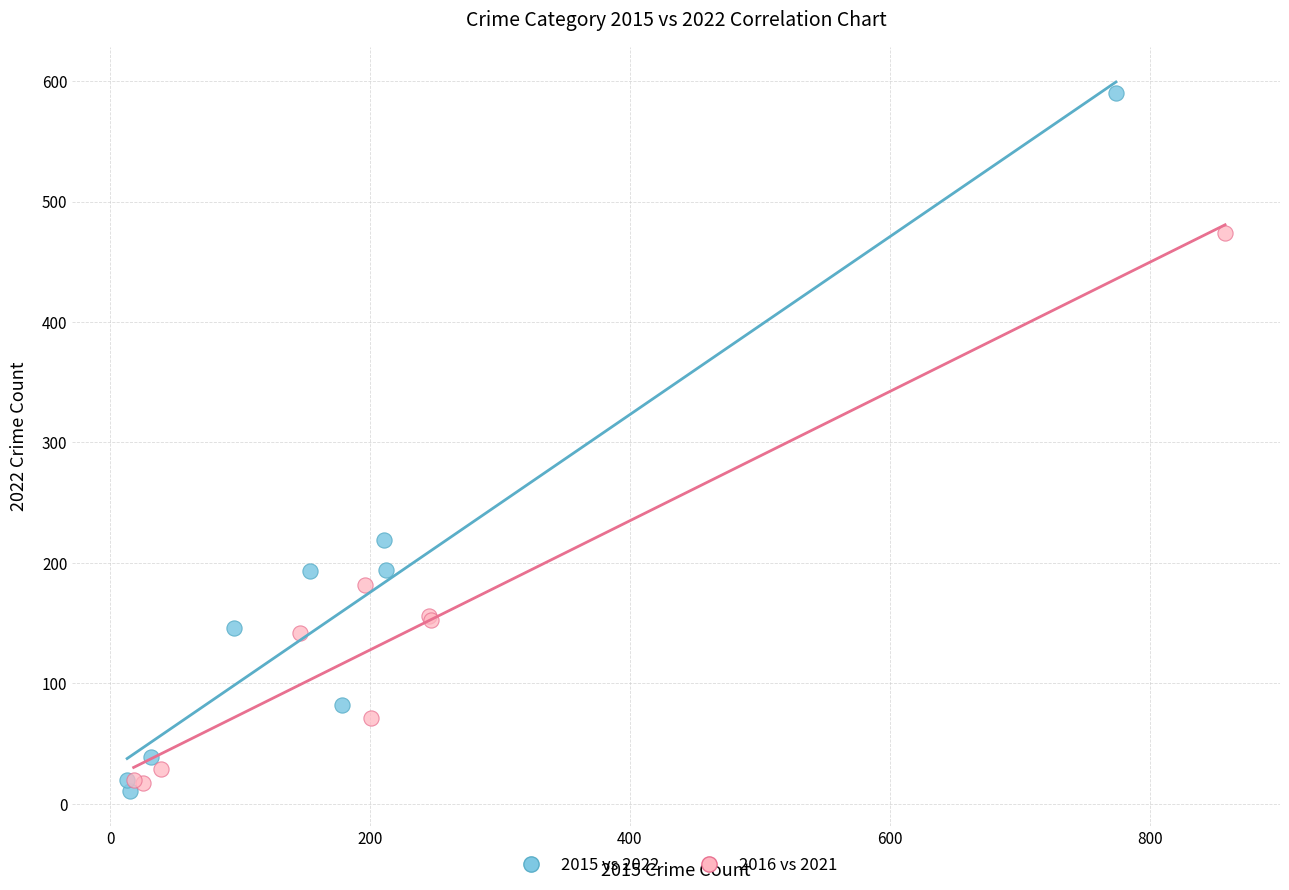

Which series contains the lowest Y value?

2015 vs 2022